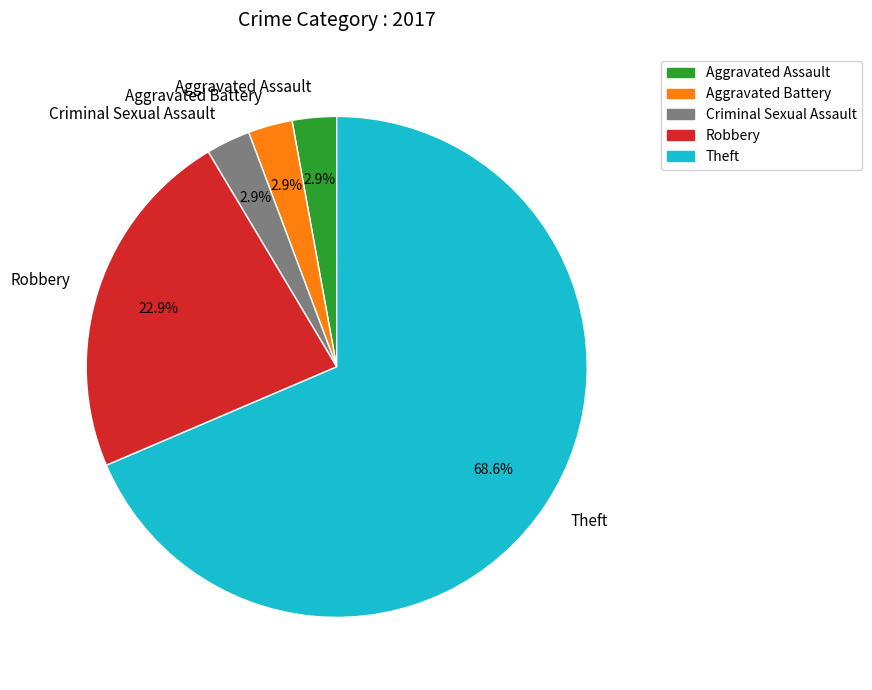

True or false: Robbery accounts for 23% of the total.

True